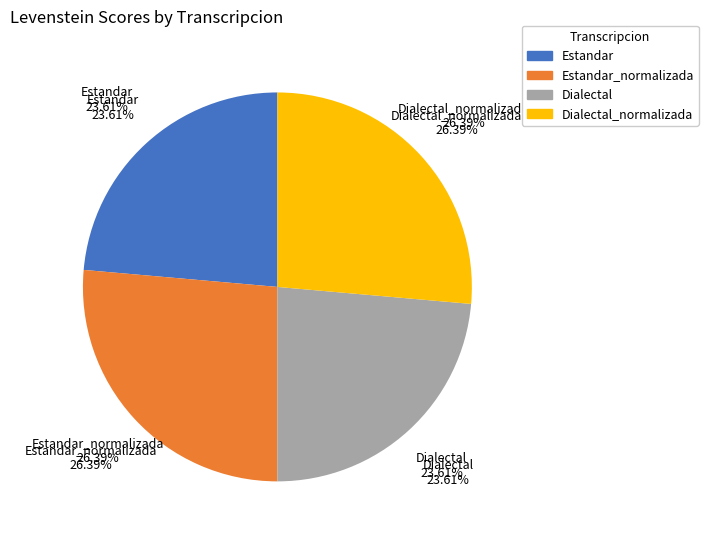

How many segments does this pie chart have?

4